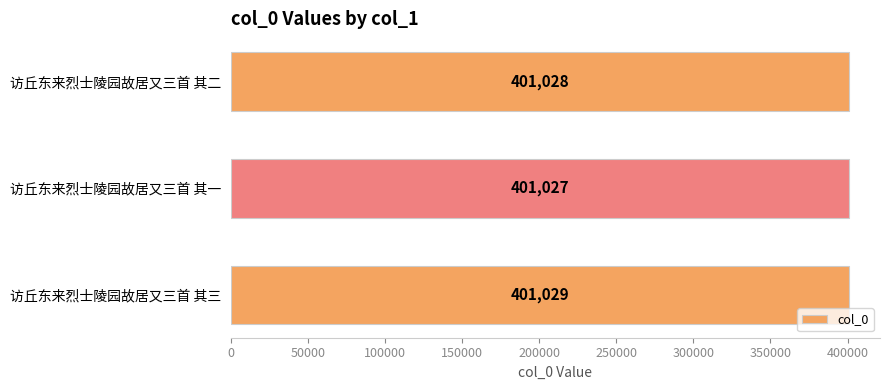

Which category has the highest value across all series?

访丘东来烈士陵园故居又三首 其三